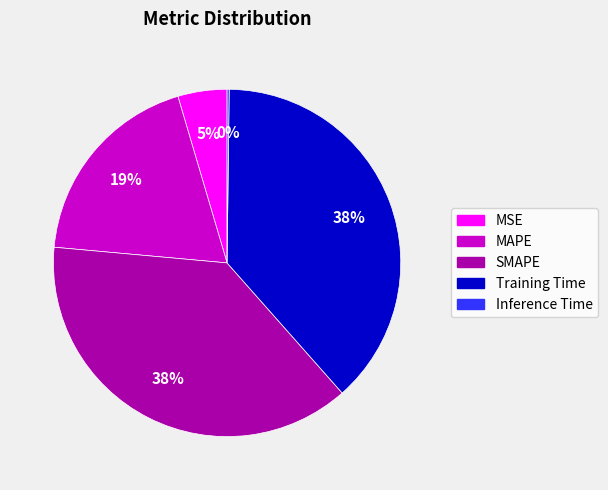

To the nearest percent, what is the difference between the largest and smallest slice percentages?

38%